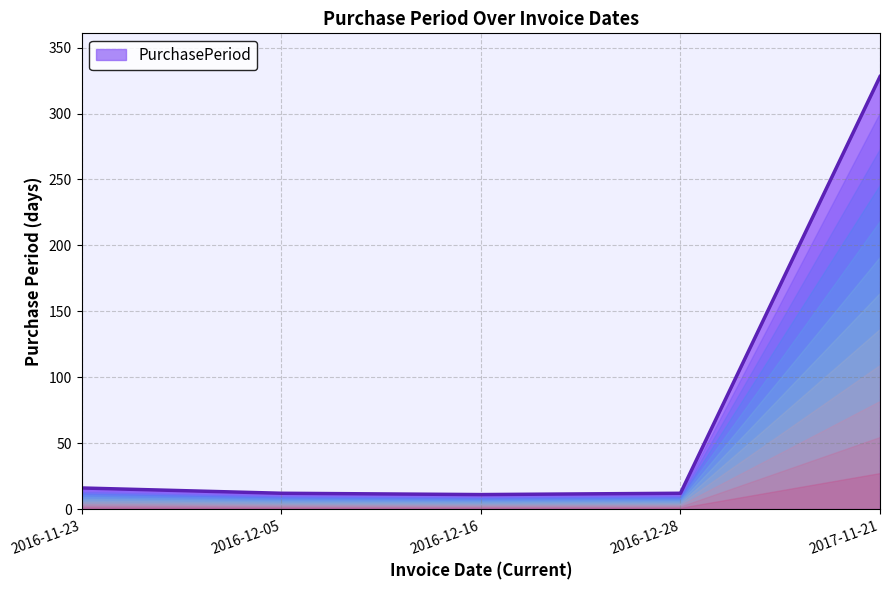

Reading left to right, extract all data points from this chart.

2016-11-23=16	2016-12-05=12	2016-12-16=11	2016-12-28=12	2017-11-21=328